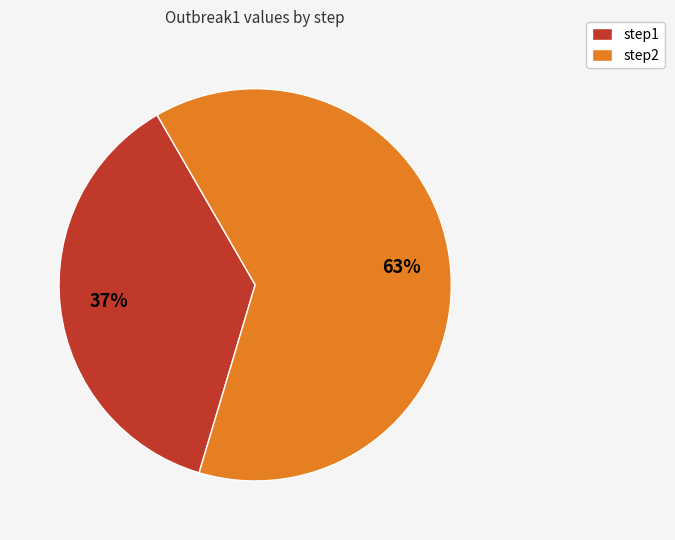

Does step2 represent more than half of the total?

Yes